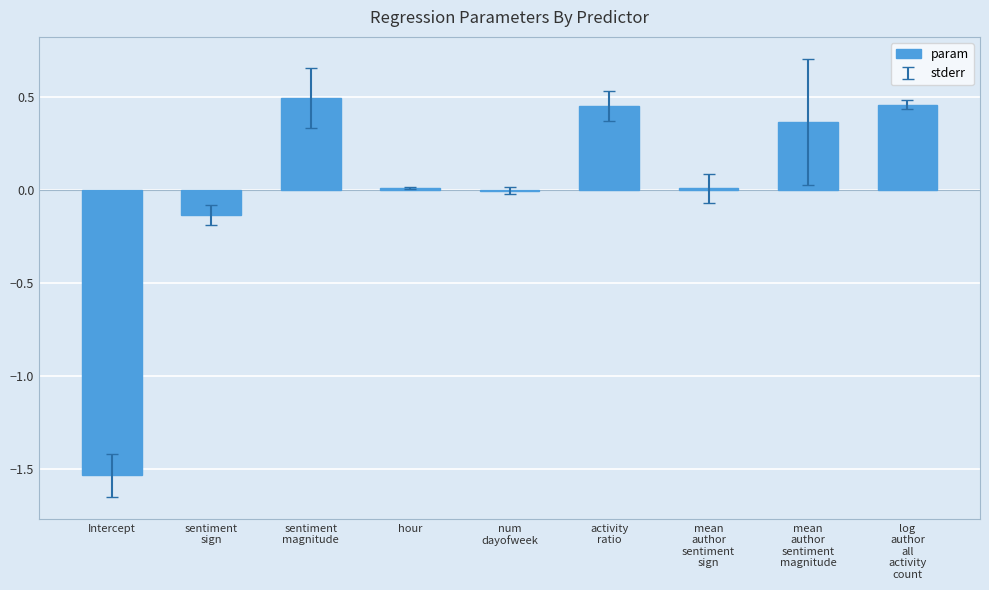

True or false: the data shows 0.0 at hour.

True